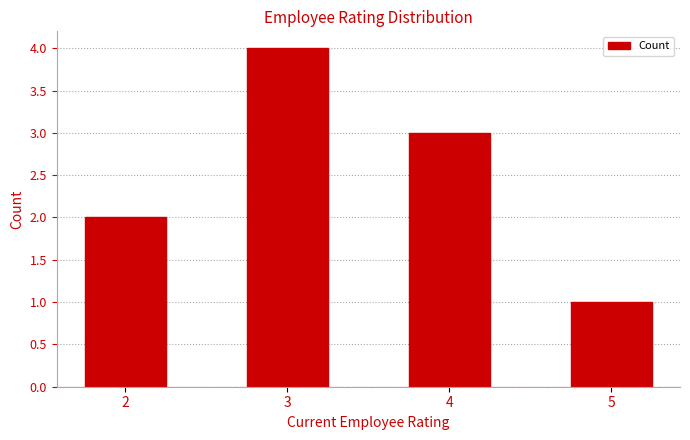

The value at 5 is 1. True or false?

True